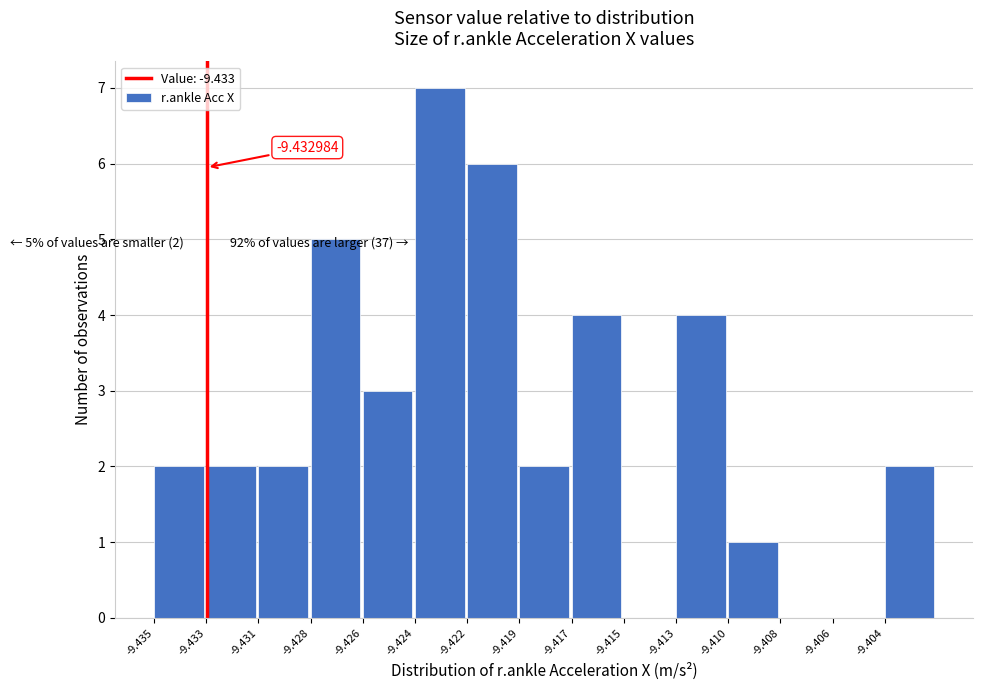

What is the ratio of the value at -9.435 to the value at -9.410?

2.0